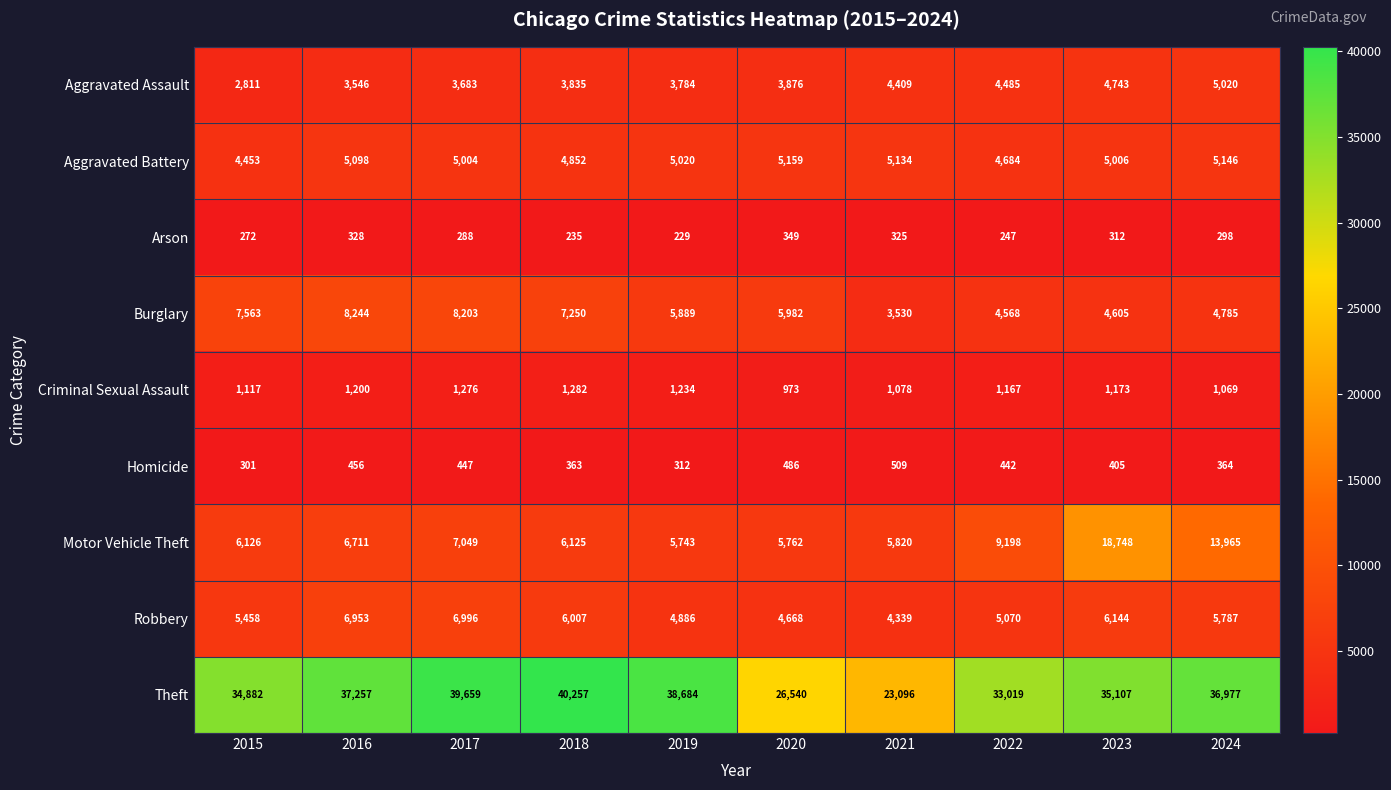

What is the greatest value displayed?

40257